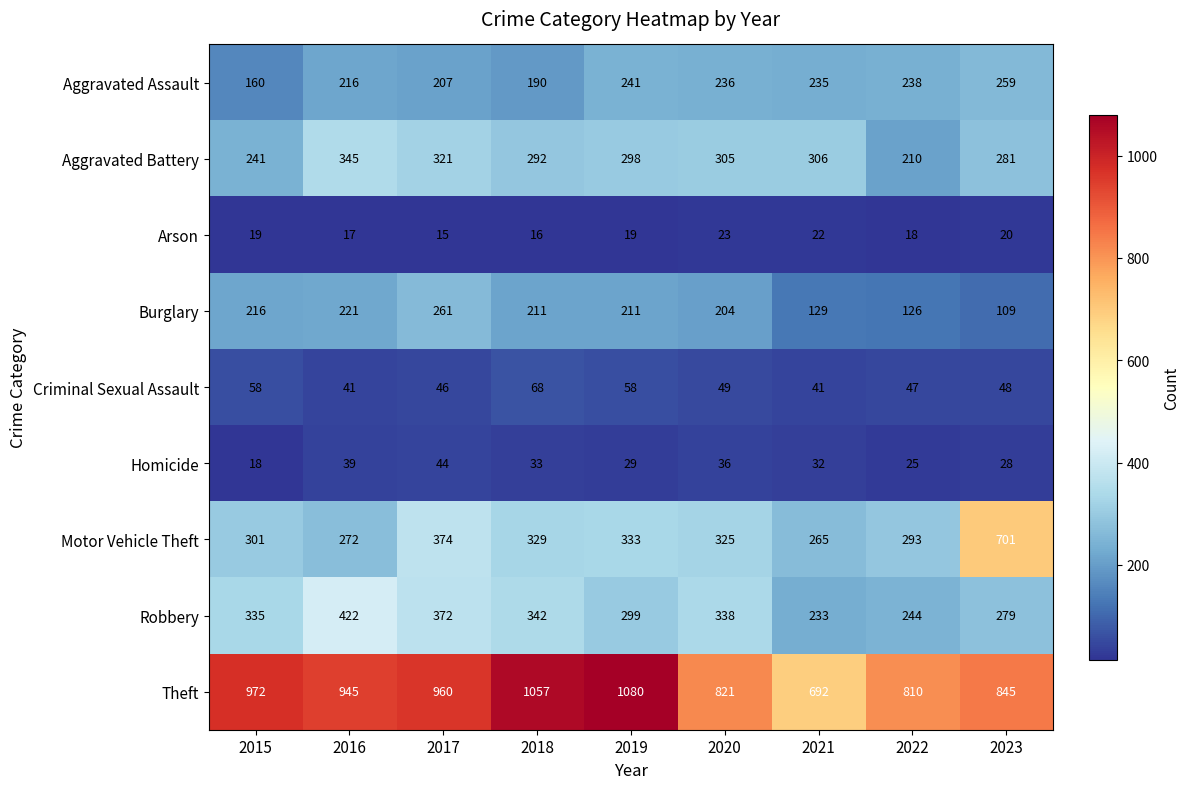

What value does the Burglary series have at 2016, to the nearest 50?

200